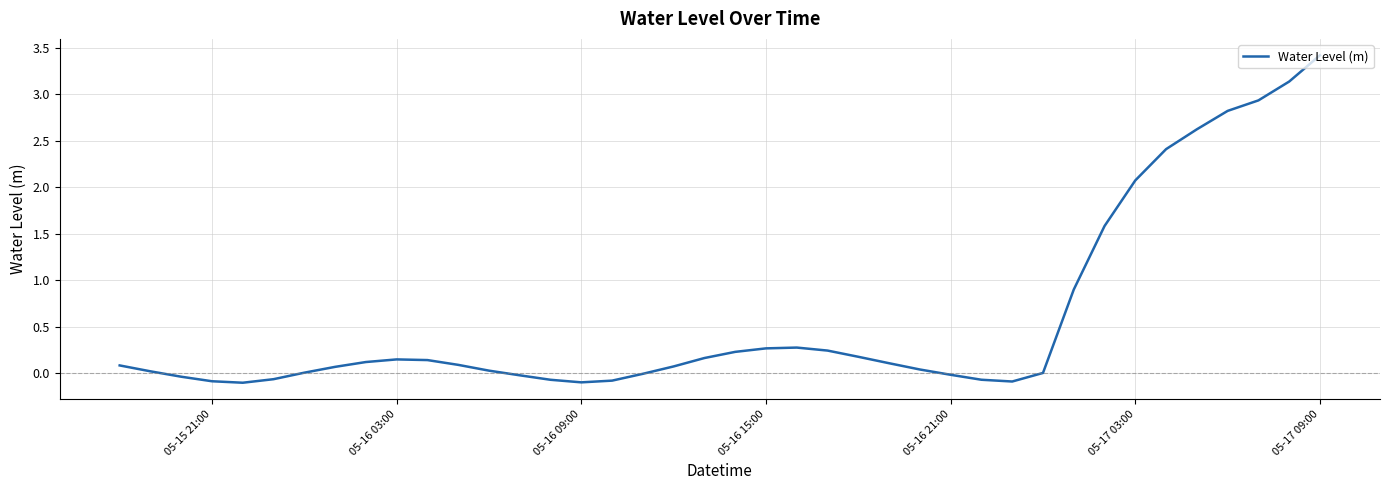

What is the greatest value displayed?

3.4